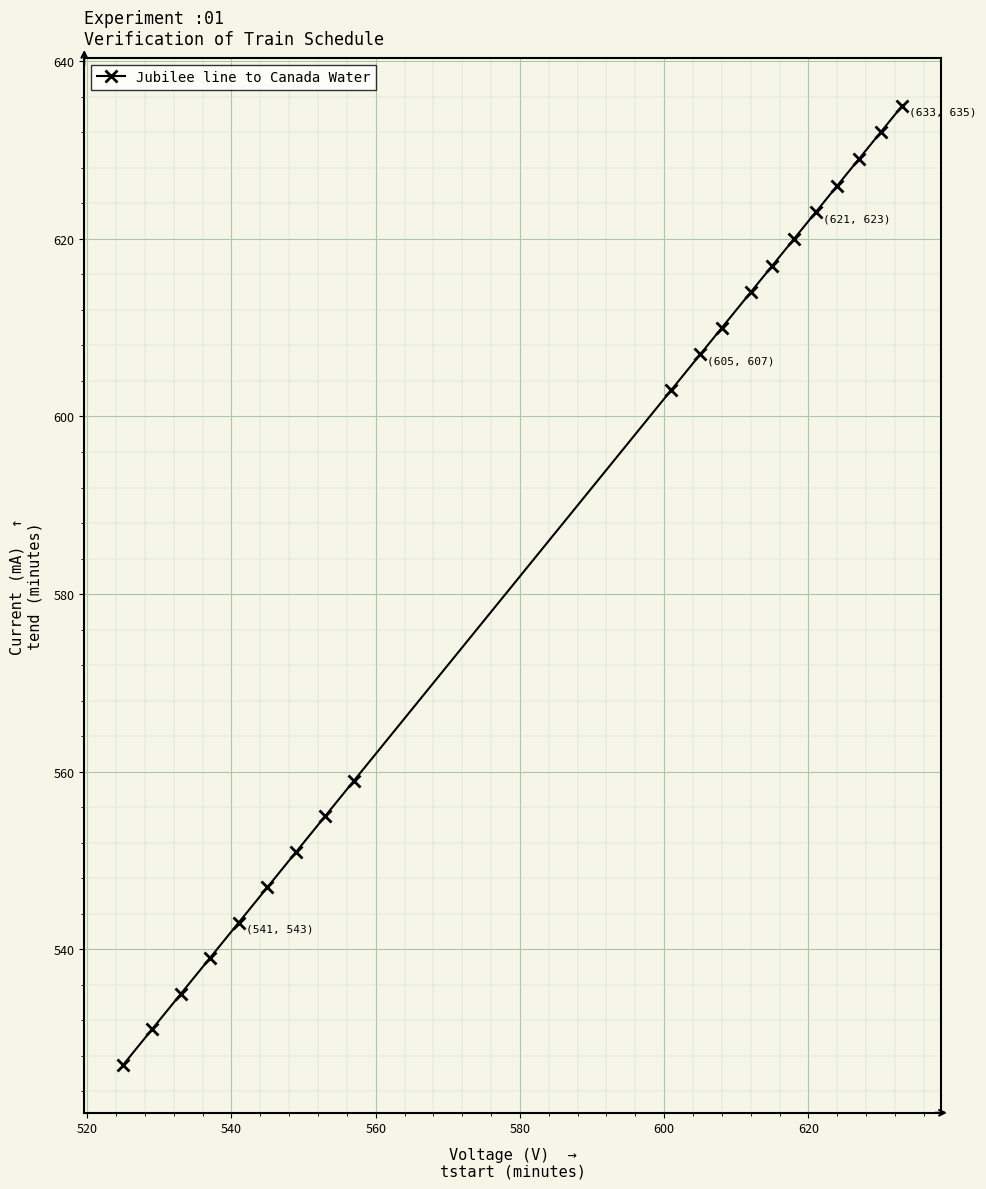

Does the chart have visible grid lines?

Yes